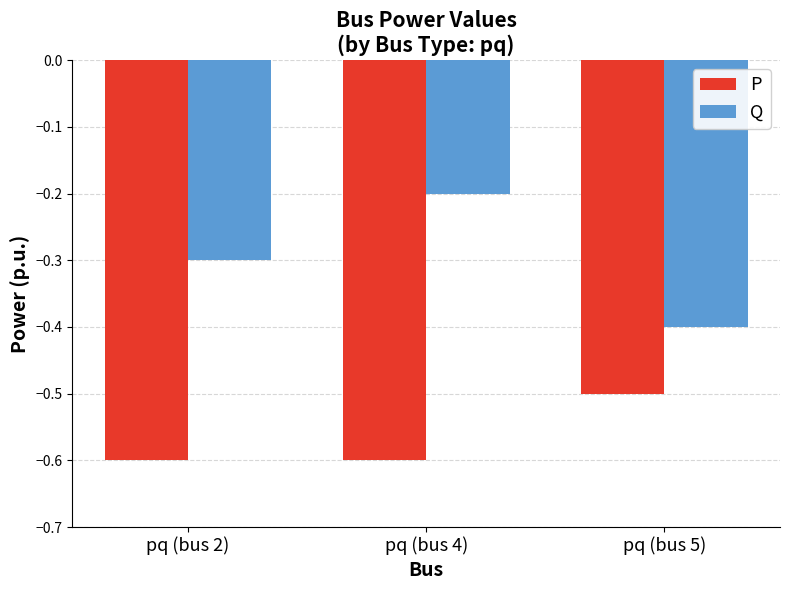

The value of P at pq (bus 5) is -0.8. True or false?

False